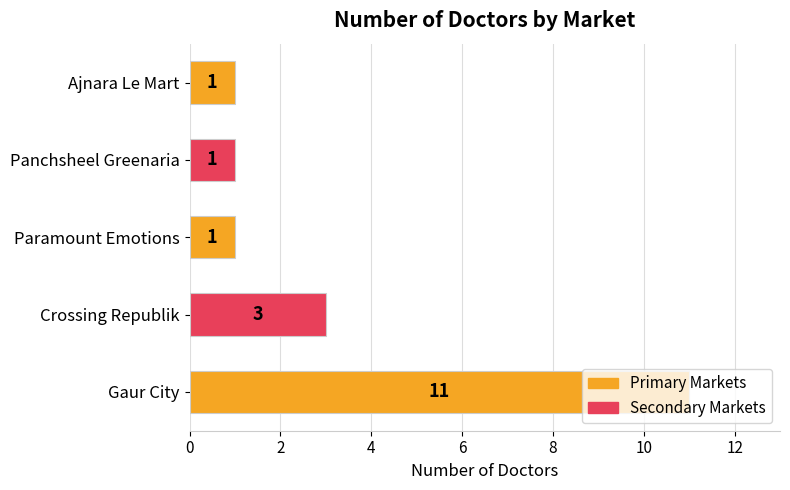

At which label is the value closest to 6?

Crossing Republik